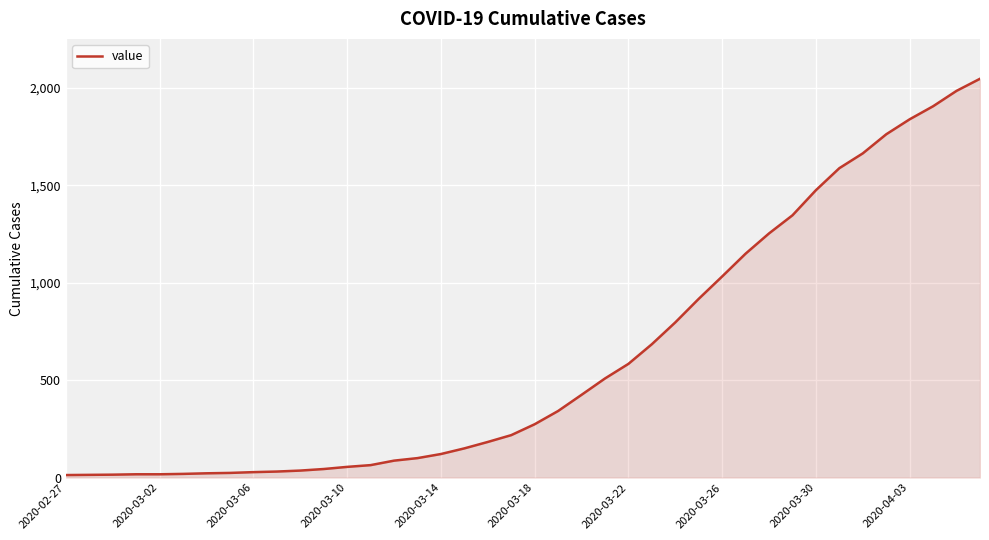

What is the difference between the maximum and minimum values?

2035